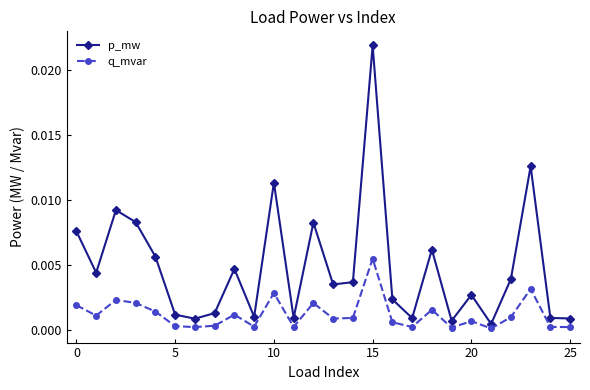

What are all the series names shown in the legend?

p_mw, q_mvar